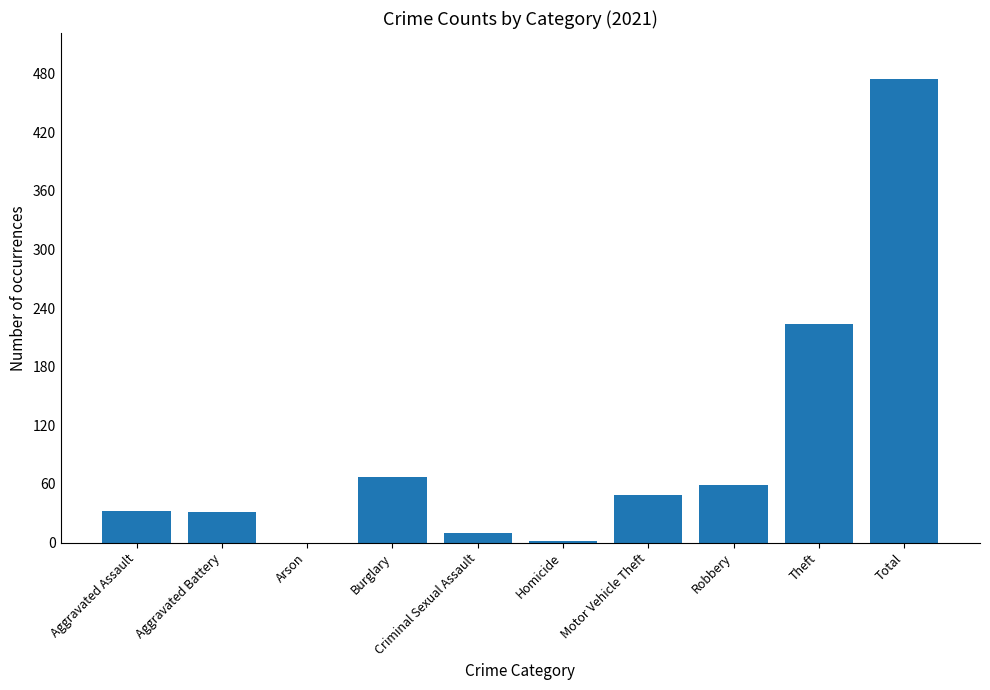

At which category does the chart reach its peak across all series?

Total